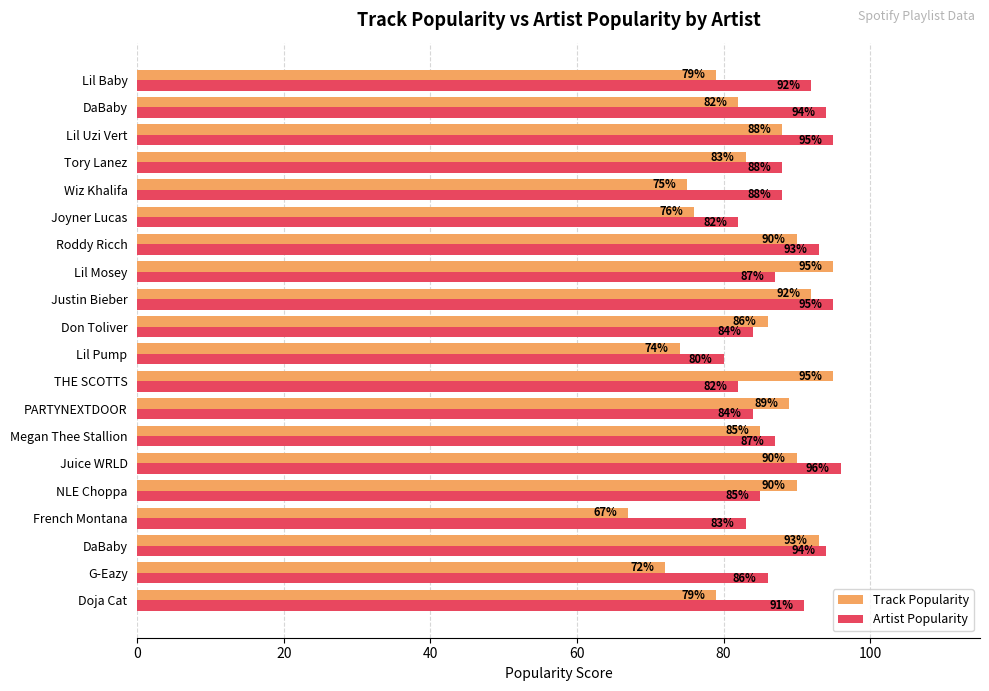

What are all the series names shown in the legend?

Track Popularity, Artist Popularity